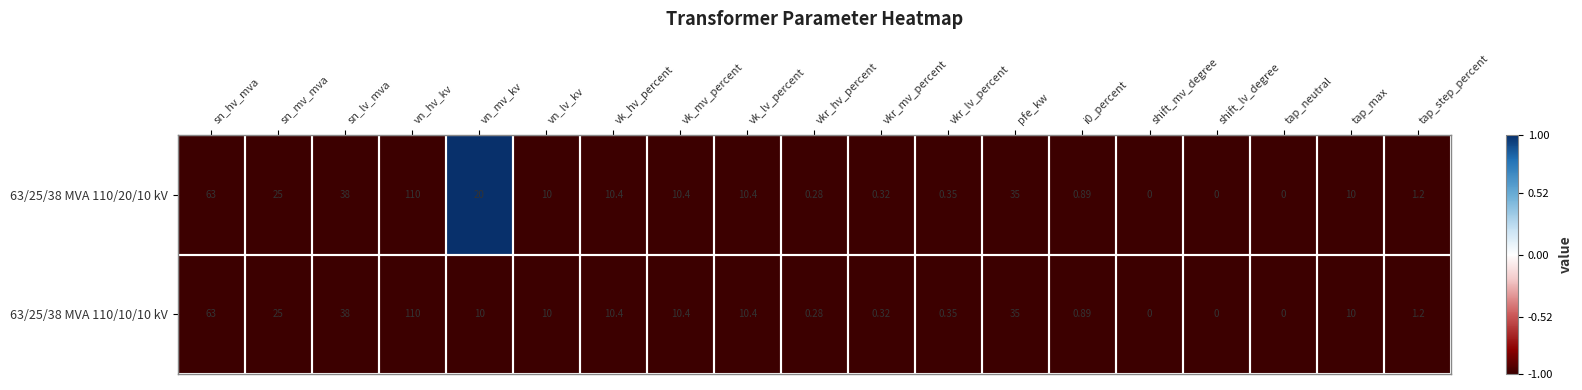

Which label corresponds to the largest value in the chart?

vn_hv_kv